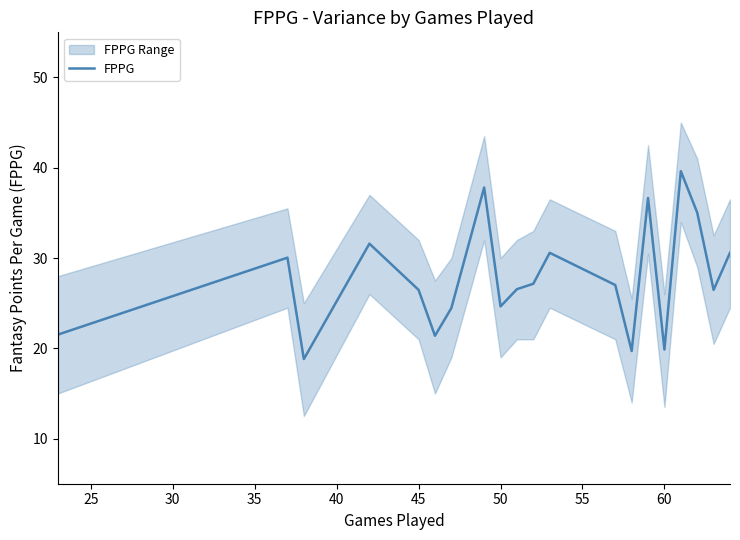

Is it true that FPPG equals 26.5 at 45?

True